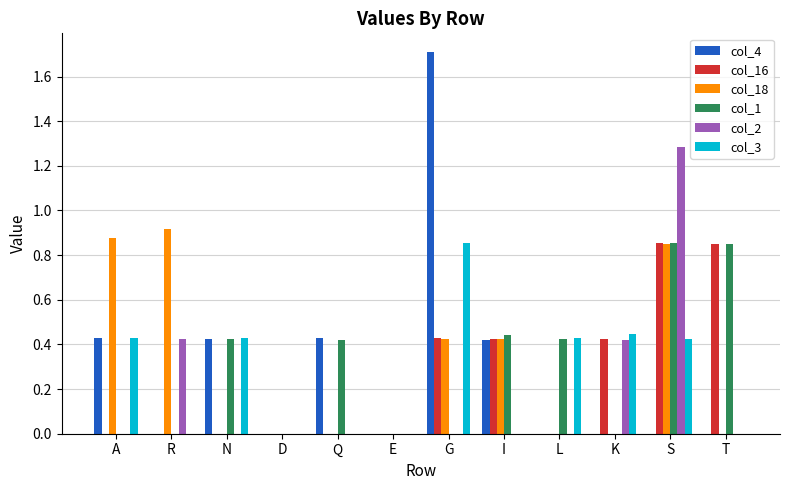

Which series changed the most between S and T?

col_2